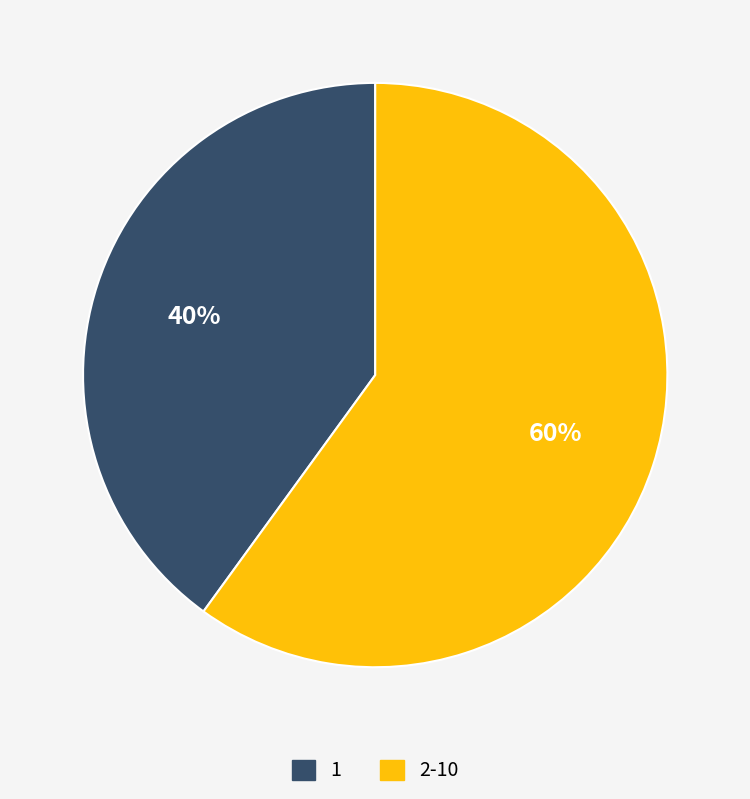

To the nearest percent, what is the difference between the largest and smallest slice percentages?

20%